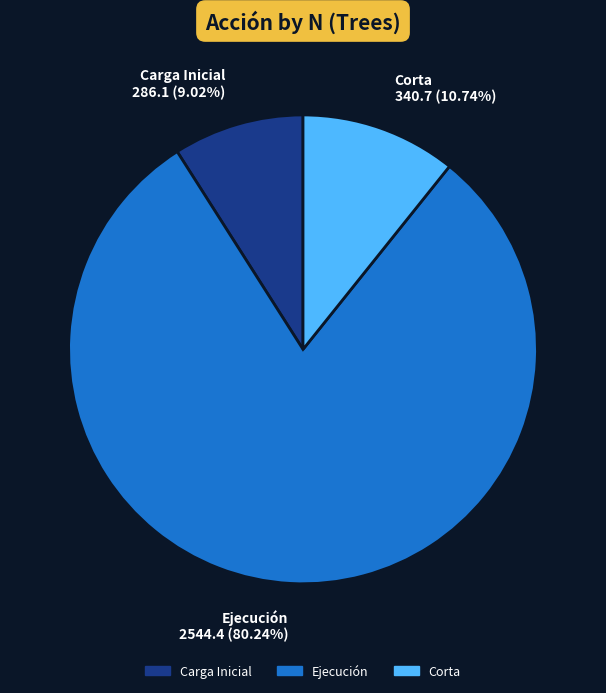

Is there any slice that represents more than half of the pie?

Yes